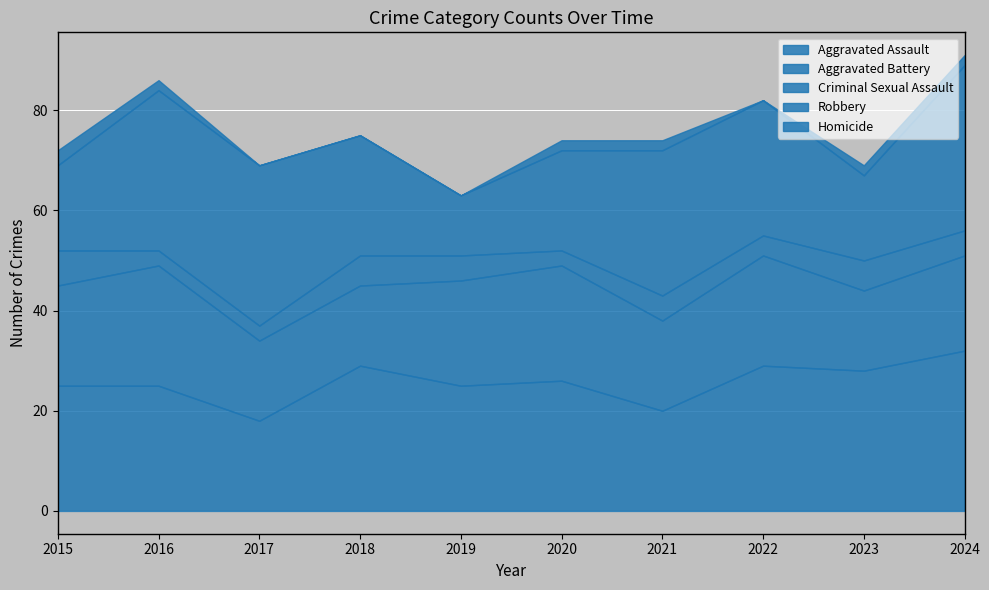

Where is the first local maximum for Criminal Sexual Assault?

2018